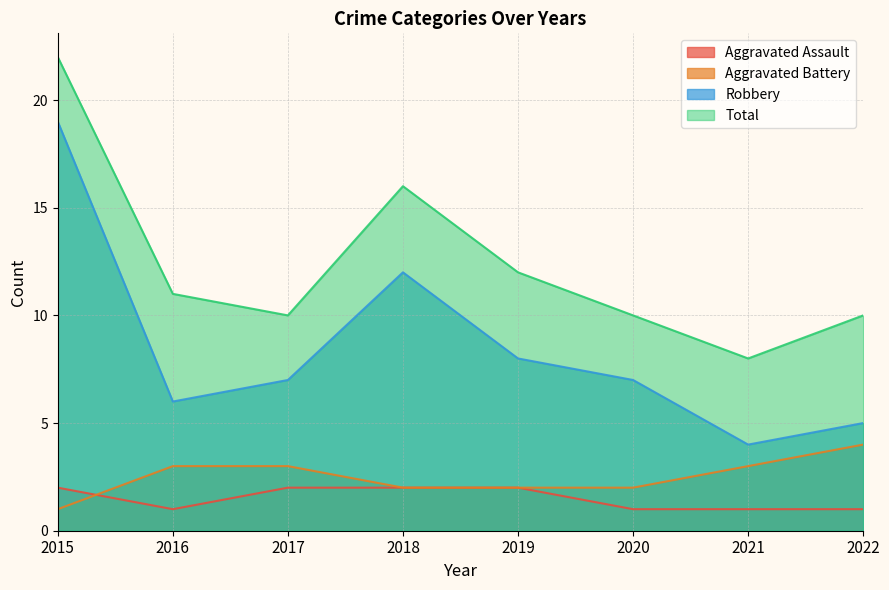

What is the sum of the Aggravated Battery values at 2019 and 2022?

6